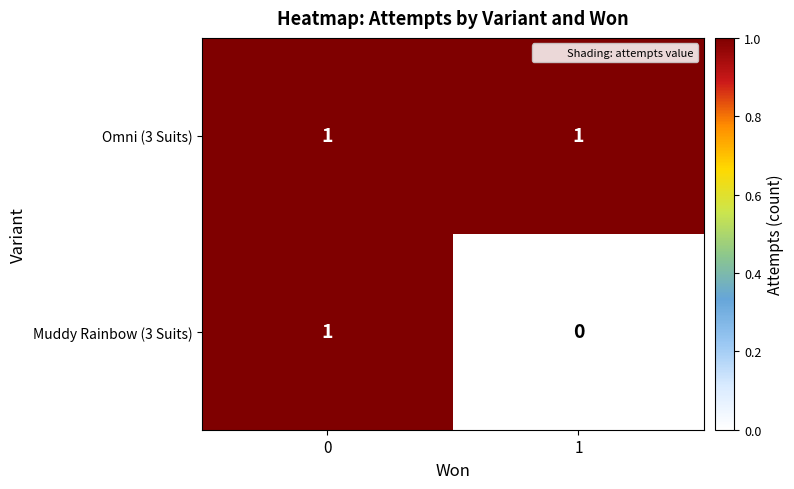

List the series in order of their overall mean, highest first.

Omni (3 Suits), Muddy Rainbow (3 Suits)